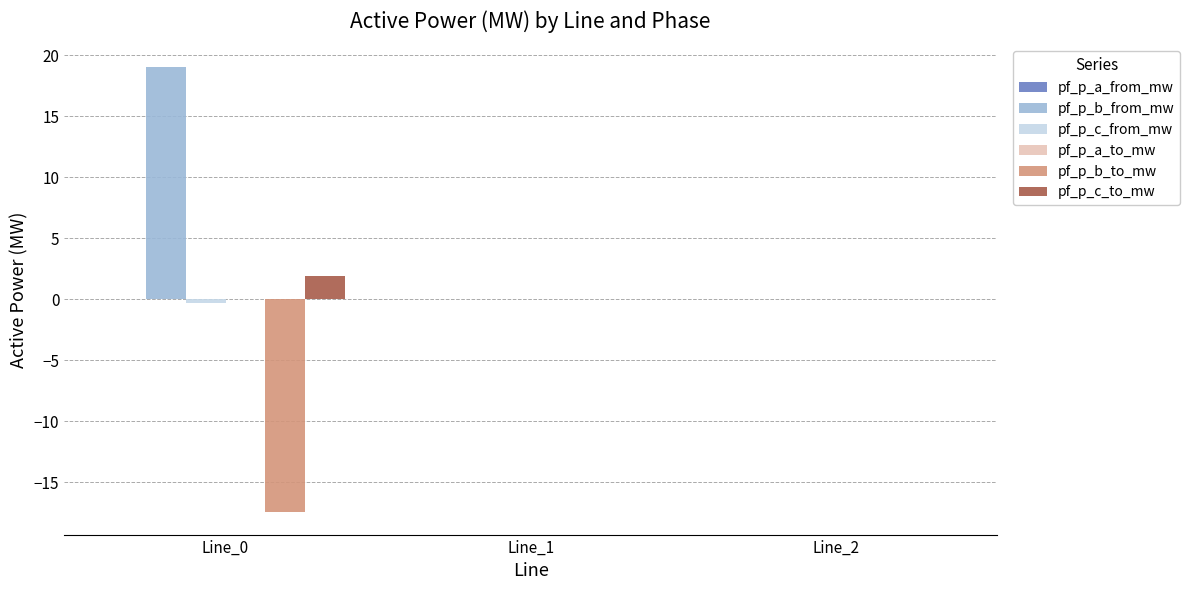

Which series has the largest total across all categories?

pf_p_b_from_mw